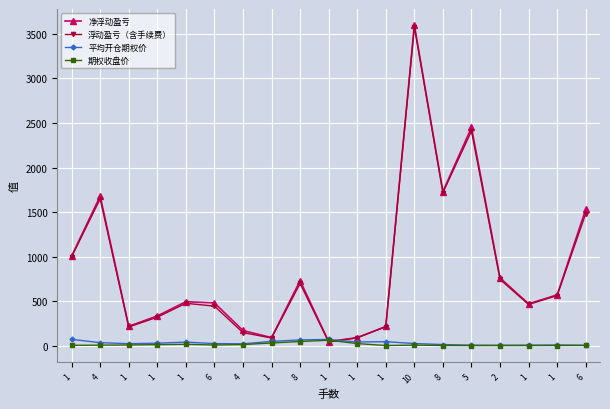

Count the number of categories in the chart.

19